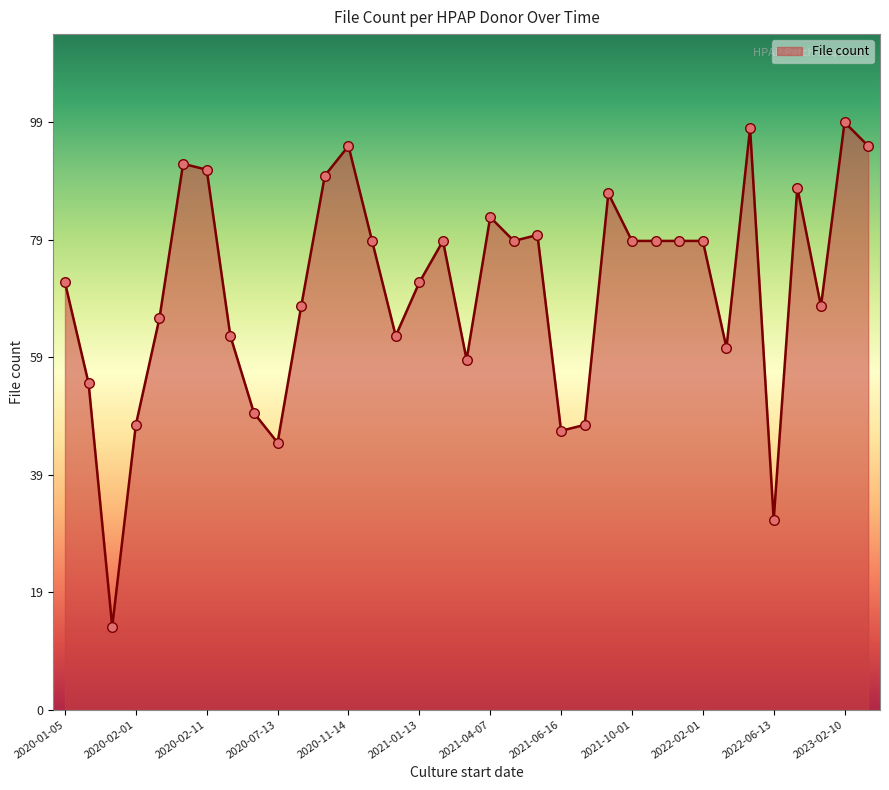

What is the maximum value shown in the chart?

99